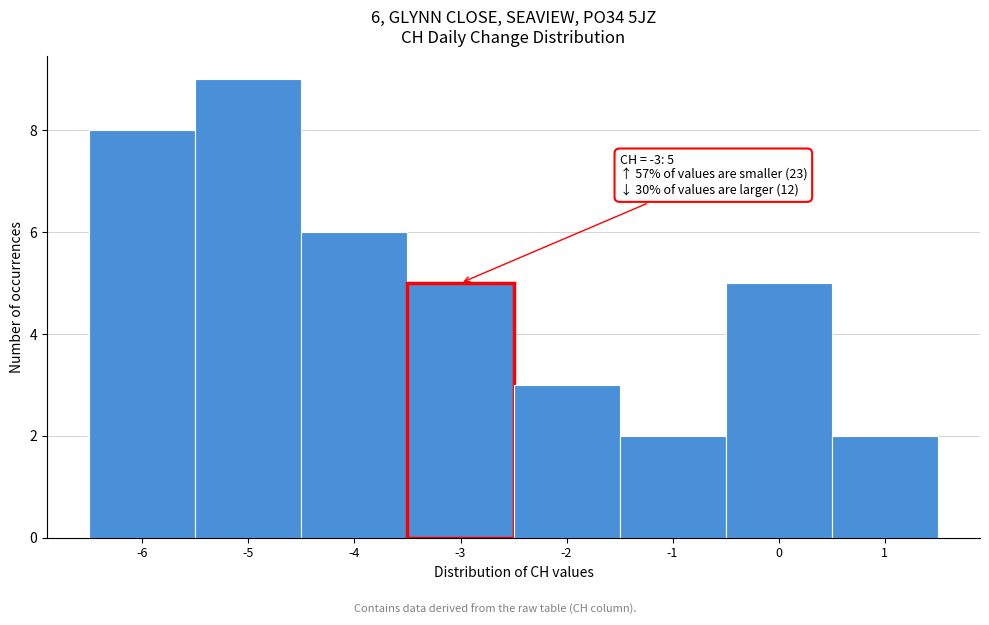

Which range on the x-axis has the tallest bar?

-5.5 to -4.5